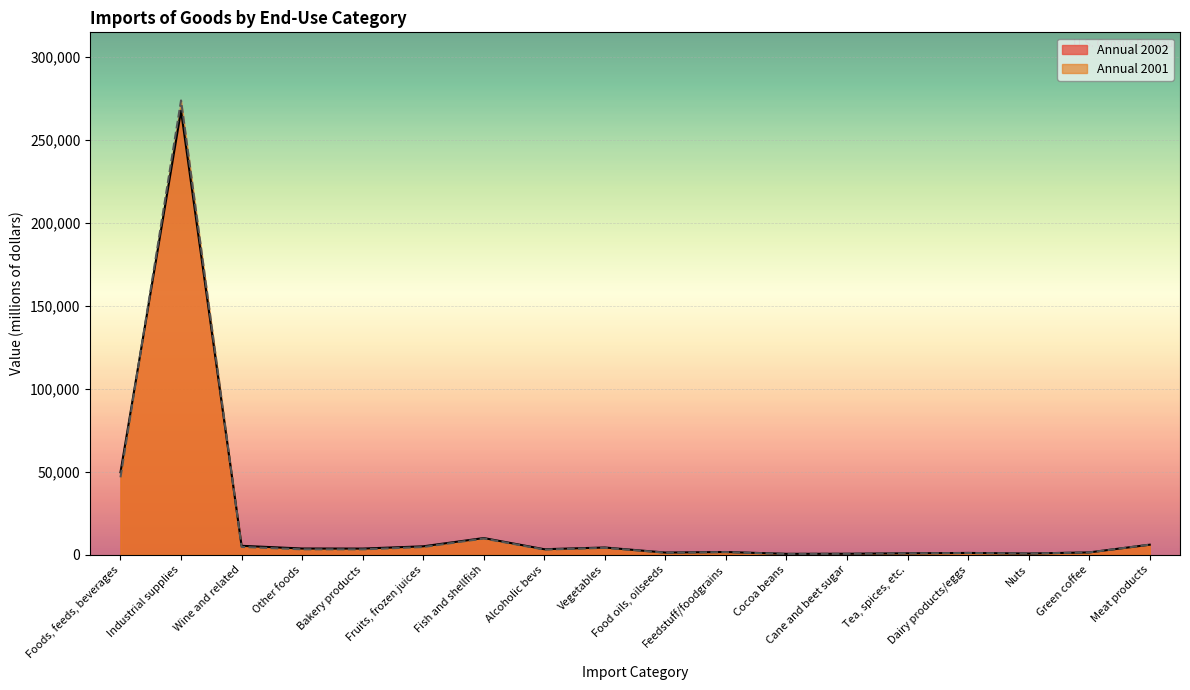

Where does the Annual 2001 series first go above 3211?

Foods, feeds, beverages